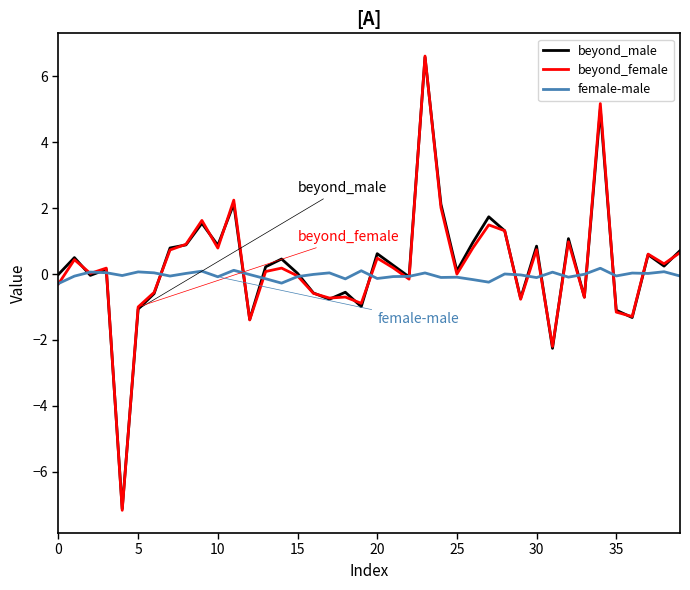

Does the chart have visible grid lines?

No